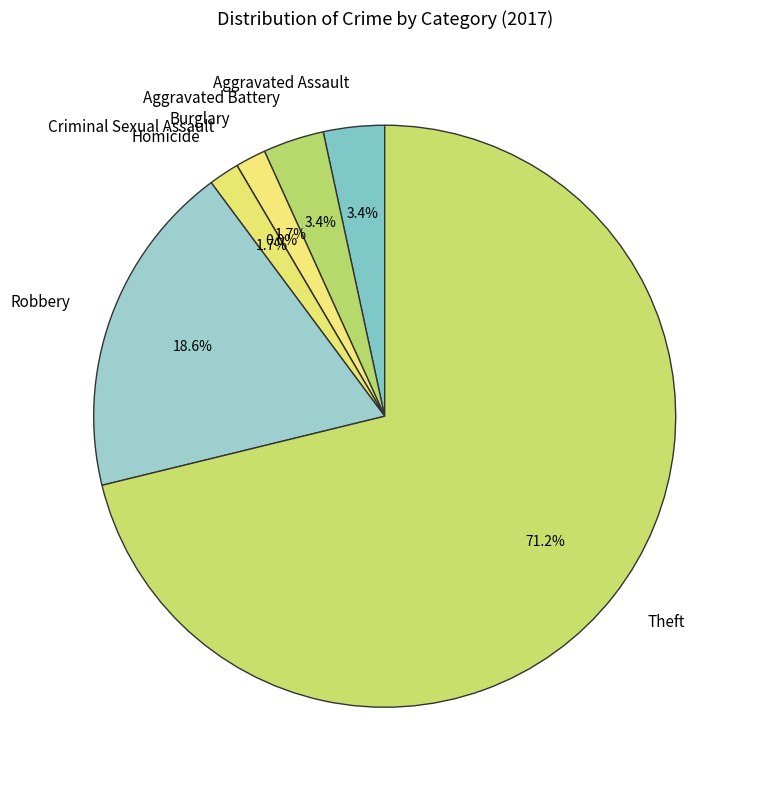

Which slice is the largest?

Theft